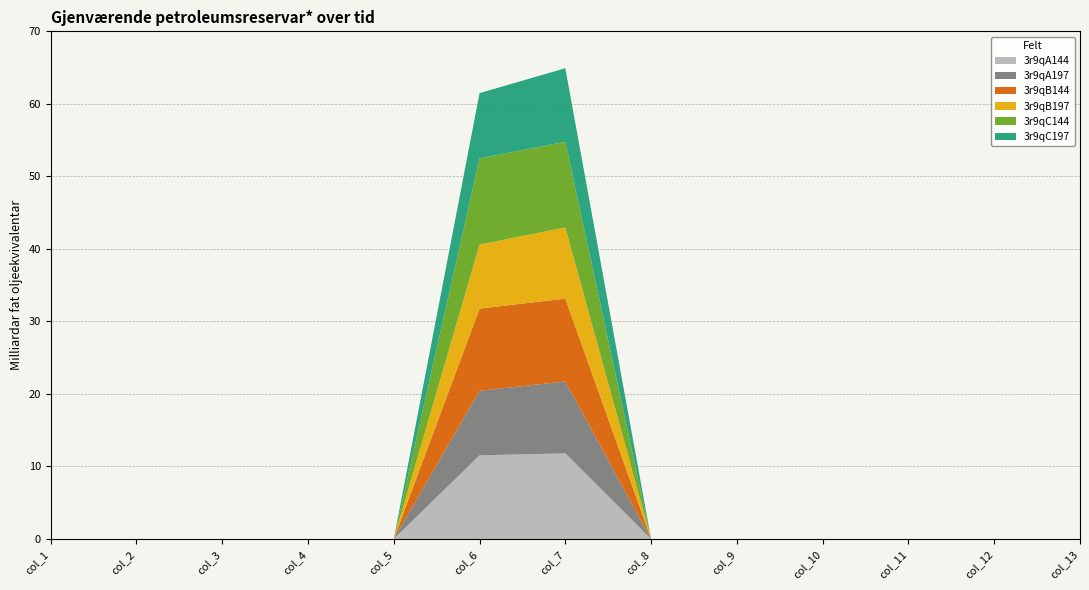

Reading right to left, extract all data points from this chart.

3r9qA144: 0.0	0.0	0.0	0.0	0.0	0.0	11.8	11.5	0.0	0.0	0.0	0.0	0.0
3r9qA197: 0.0	0.0	0.0	0.0	0.0	0.0	9.9	8.9	0.0	0.0	0.0	0.0	0.0
3r9qB144: 0.0	0.0	0.0	0.0	0.0	0.0	11.4	11.3	0.0	0.0	0.0	0.0	0.0
3r9qB197: 0.0	0.0	0.0	0.0	0.0	0.0	9.8	8.8	0.0	0.0	0.0	0.0	0.0
3r9qC144: 0.0	0.0	0.0	0.0	0.0	0.0	11.8	11.9	0.0	0.0	0.0	0.0	0.0
3r9qC197: 0.0	0.0	0.0	0.0	0.0	0.0	10.1	9.0	0.0	0.0	0.0	0.0	0.0